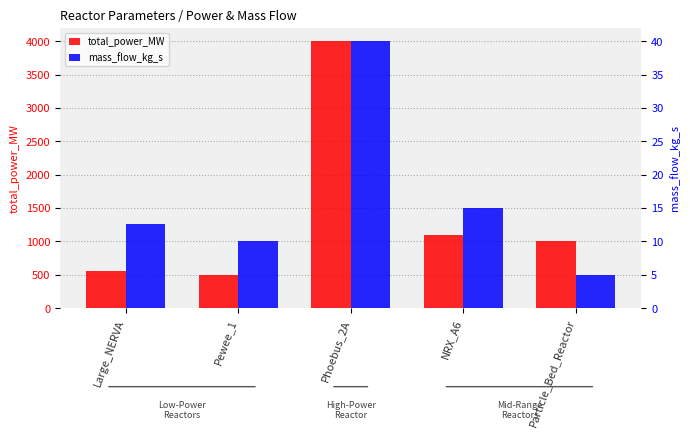

At Pewee_1, list the series in order from smallest to largest.

mass_flow_kg_s, total_power_MW